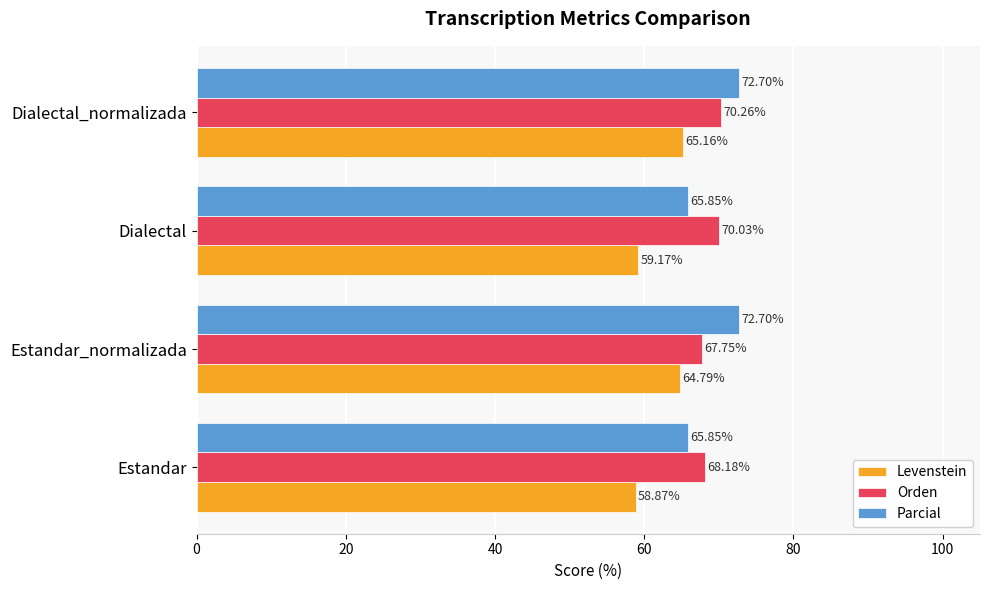

At which category is the sum across all series the highest?

Dialectal_normalizada